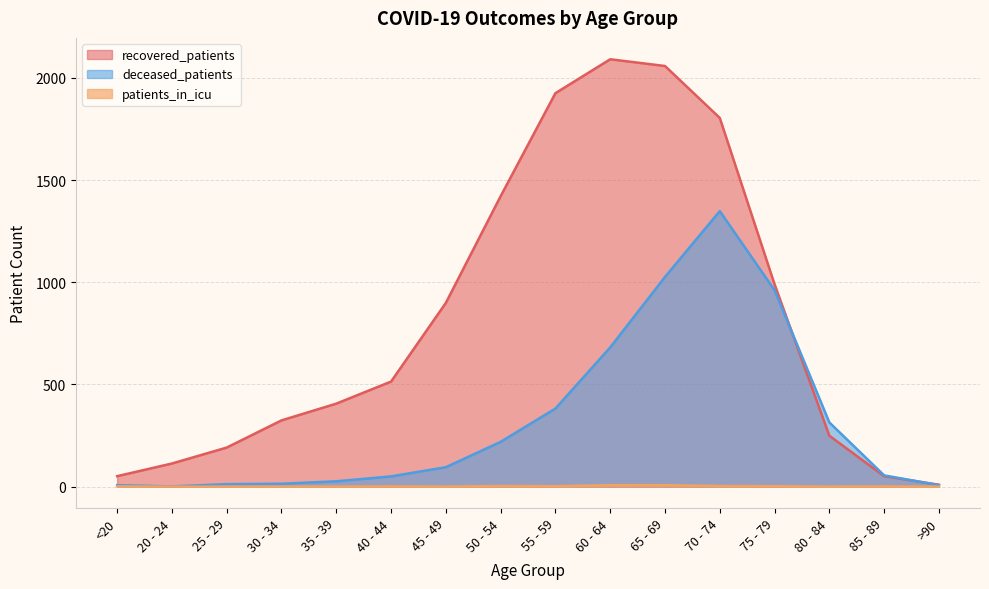

Reading right to left, list all the values displayed in this chart.

recovered_patients: >90=9	85 - 89=51	80 - 84=249	75 - 79=990	70 - 74=1804	65 - 69=2058	60 - 64=2091	55 - 59=1925	50 - 54=1421	45 - 49=899	40 - 44=514	35 - 39=406	30 - 34=324	25 - 29=191	20 - 24=113	<20=51
deceased_patients: >90=7	85 - 89=55	80 - 84=314	75 - 79=961	70 - 74=1348	65 - 69=1026	60 - 64=681	55 - 59=382	50 - 54=219	45 - 49=95	40 - 44=50	35 - 39=26	30 - 34=14	25 - 29=12	20 - 24=1	<20=7
patients_in_icu: >90=0	85 - 89=1	80 - 84=0	75 - 79=2	70 - 74=3	65 - 69=7	60 - 64=7	55 - 59=2	50 - 54=3	45 - 49=0	40 - 44=1	35 - 39=0	30 - 34=0	25 - 29=0	20 - 24=0	<20=1